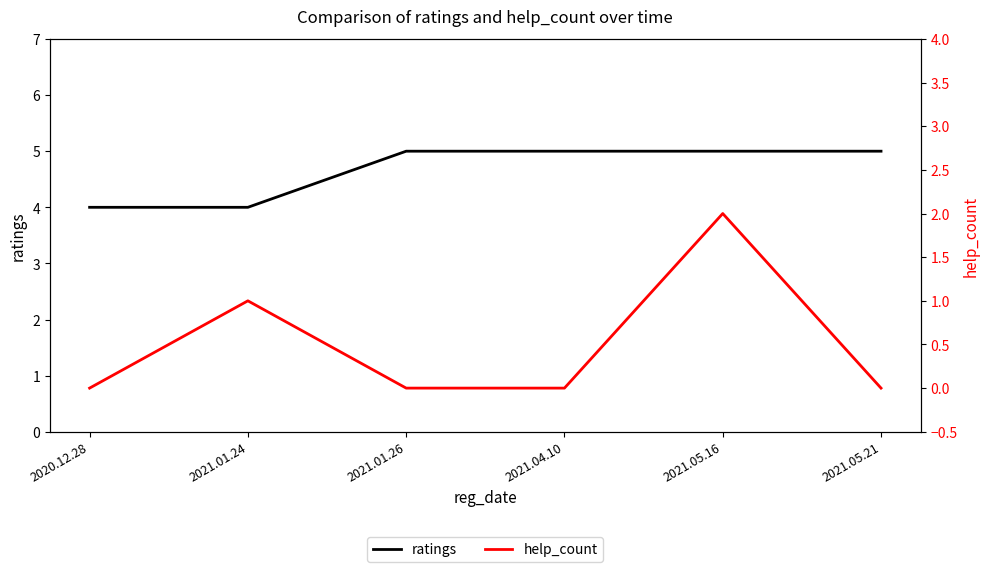

At which category is the sum across all series the highest?

2021.05.16